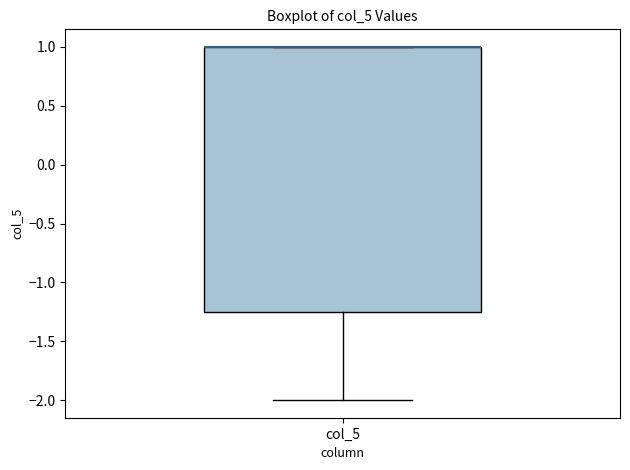

Read this box plot against the y-axis: the position of the median line, the range covered by the box, and the ends of both whiskers. The values are not printed on the chart, so give them approximately, as read against the axis.

median 1.00 (drawn on the box's upper edge), box -1.25 to 1.00, whiskers -2.00 to 1.00